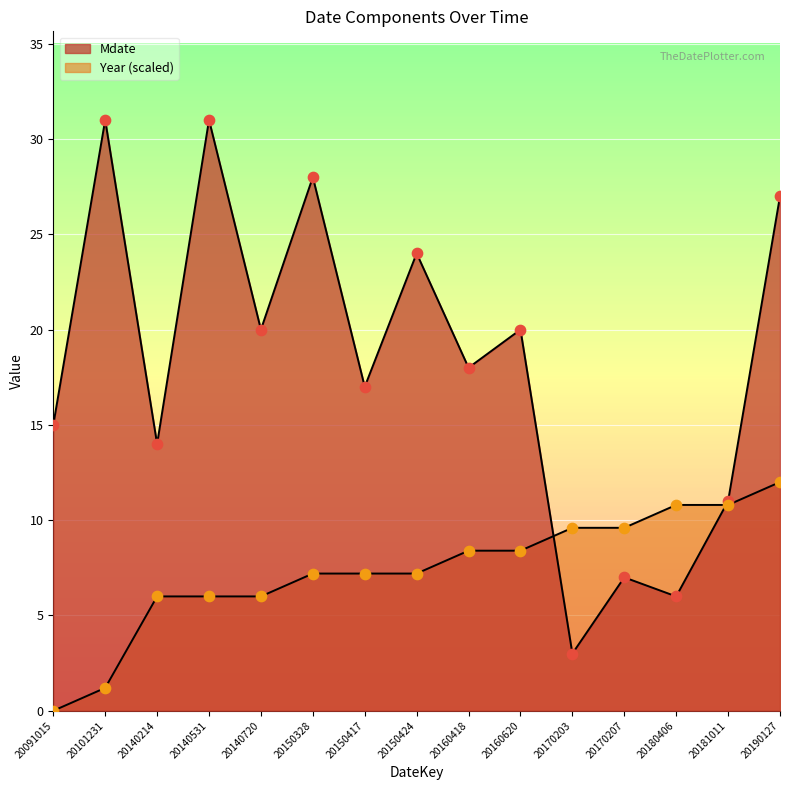

Is the value of Mdate at 20150424 greater than the value of Year at 20150424?

Yes